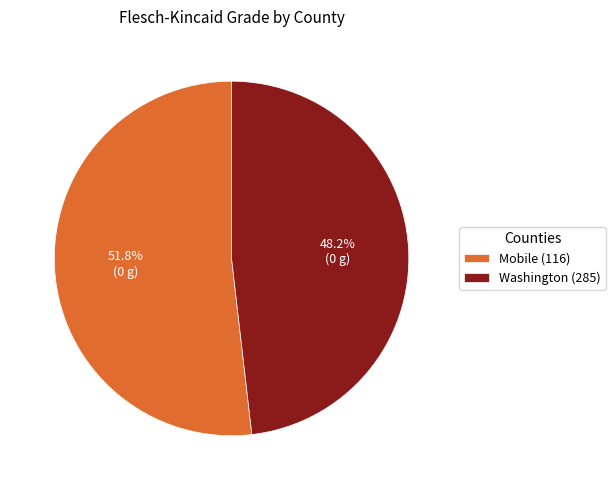

To the nearest percent, what is the difference between the largest and smallest slice percentages?

4%